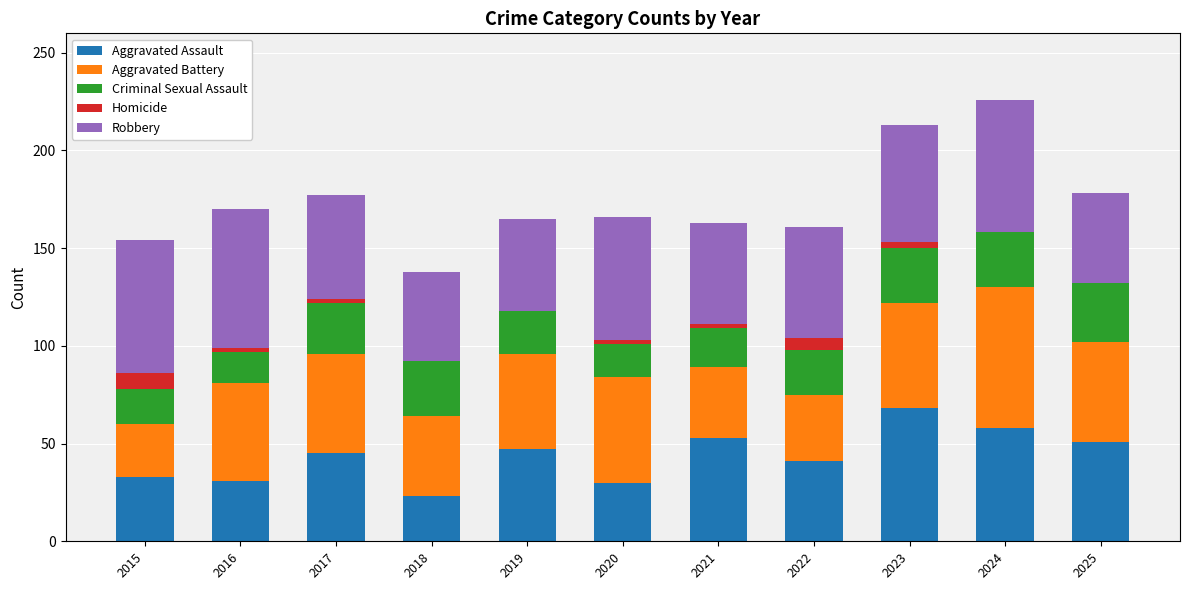

What are all the series names shown in the legend?

Aggravated Assault, Aggravated Battery, Criminal Sexual Assault, Homicide, Robbery